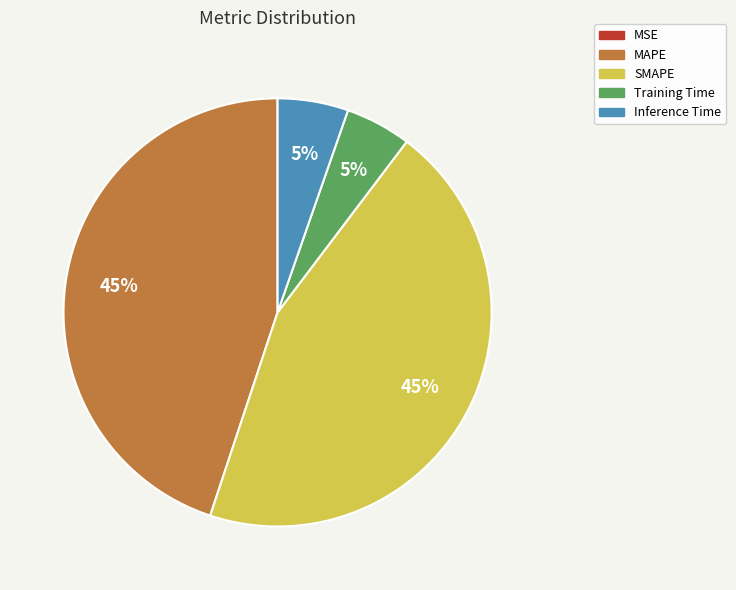

To the nearest percent, what is the average slice percentage?

20%